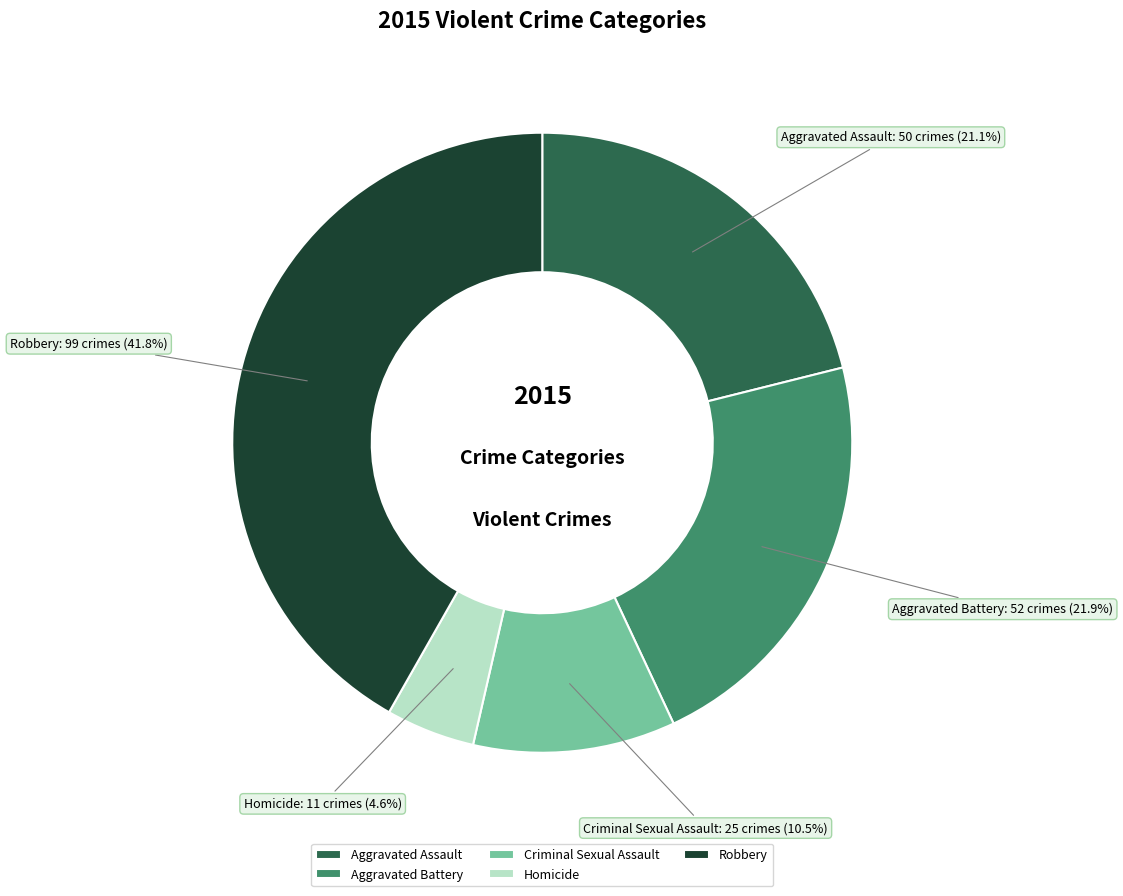

Rank the categories by value from highest to lowest.

Robbery, Aggravated Battery, Aggravated Assault, Criminal Sexual Assault, Homicide